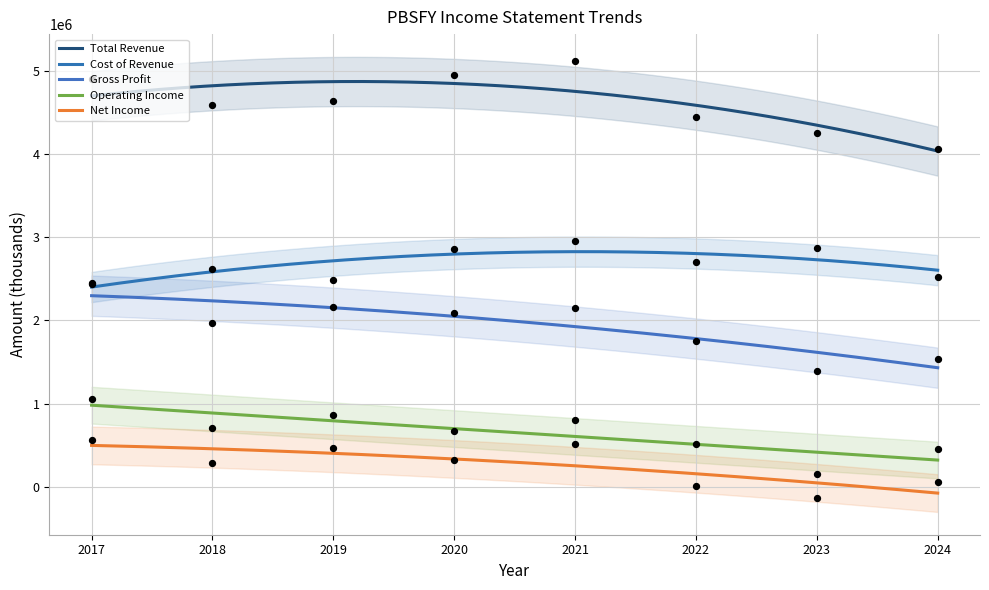

At which category is the sum across all series the highest?

2021